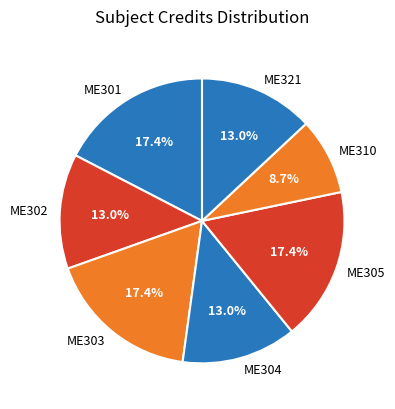

Count the number of slices in the pie.

7